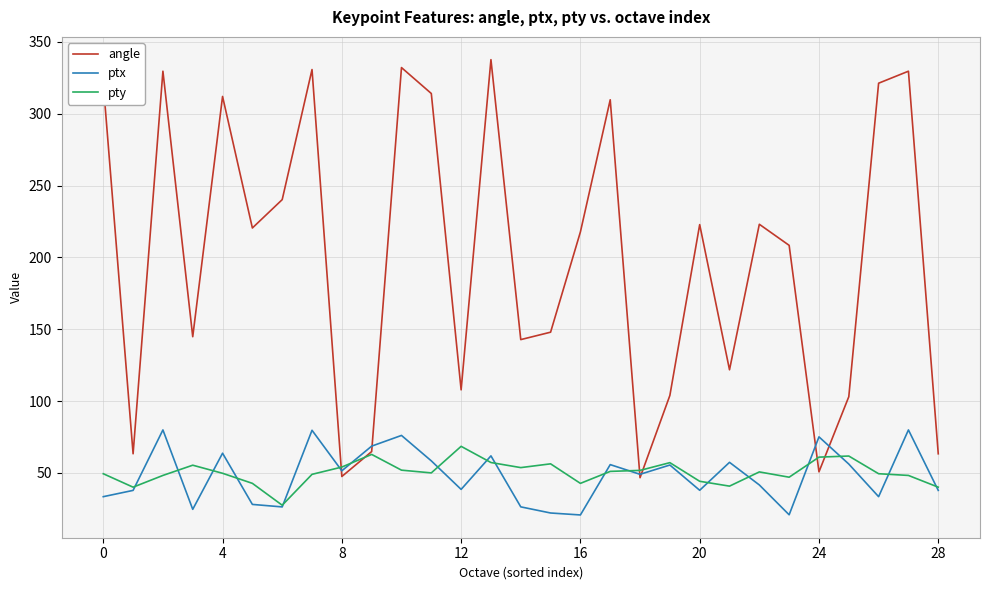

What is the maximum value for ptx?

79.9